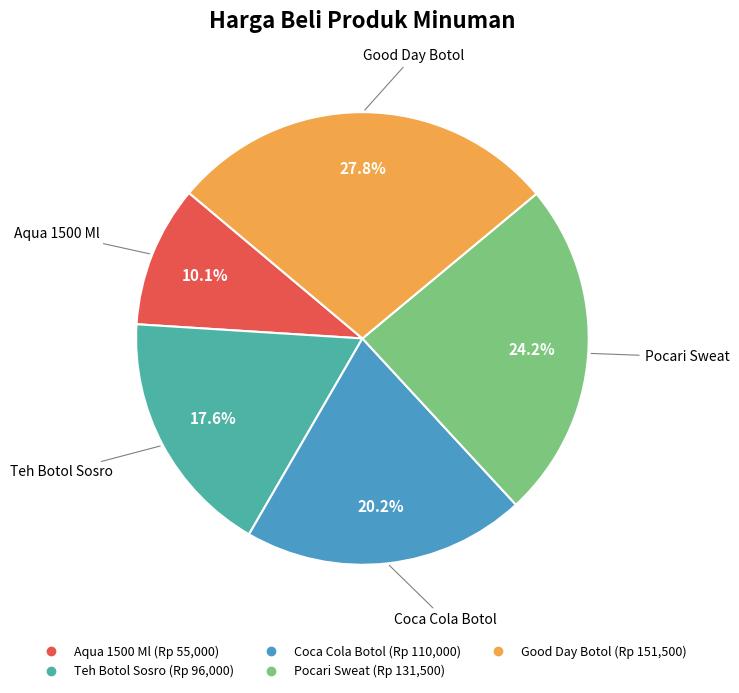

Is there any slice that represents more than half of the pie?

No